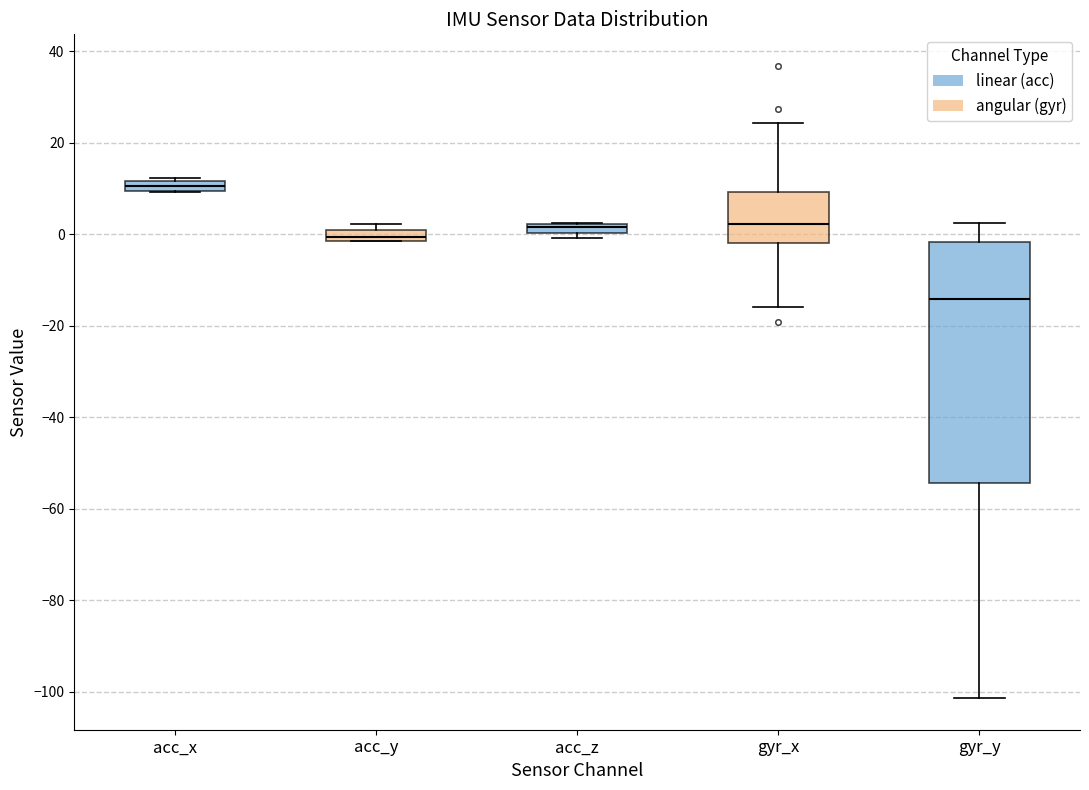

Comparing the boxes themselves (not the whiskers), which one is the tallest?

gyr_y